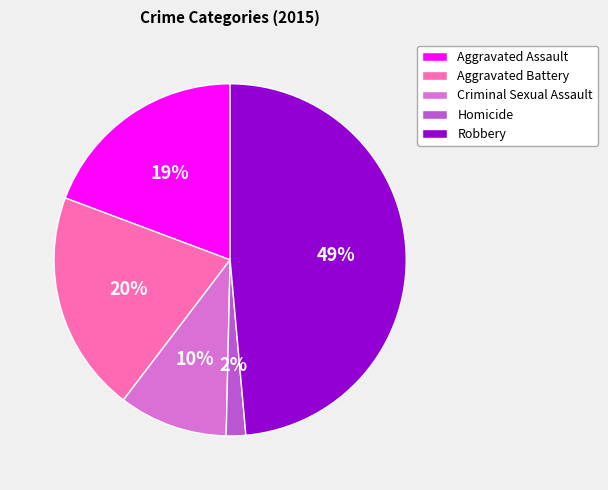

Is it true that Robbery is 49% of the pie?

True